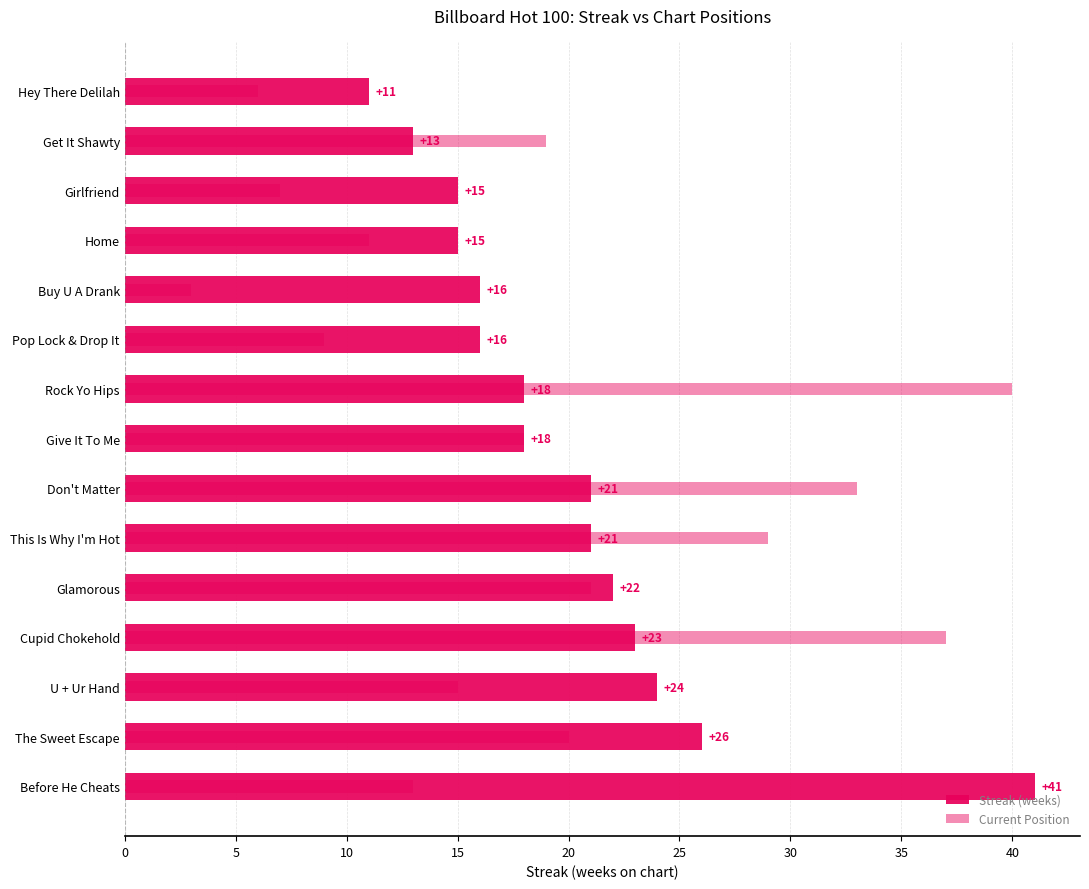

What is the difference between the maximum and second lowest values in the Streak (weeks) series?

28